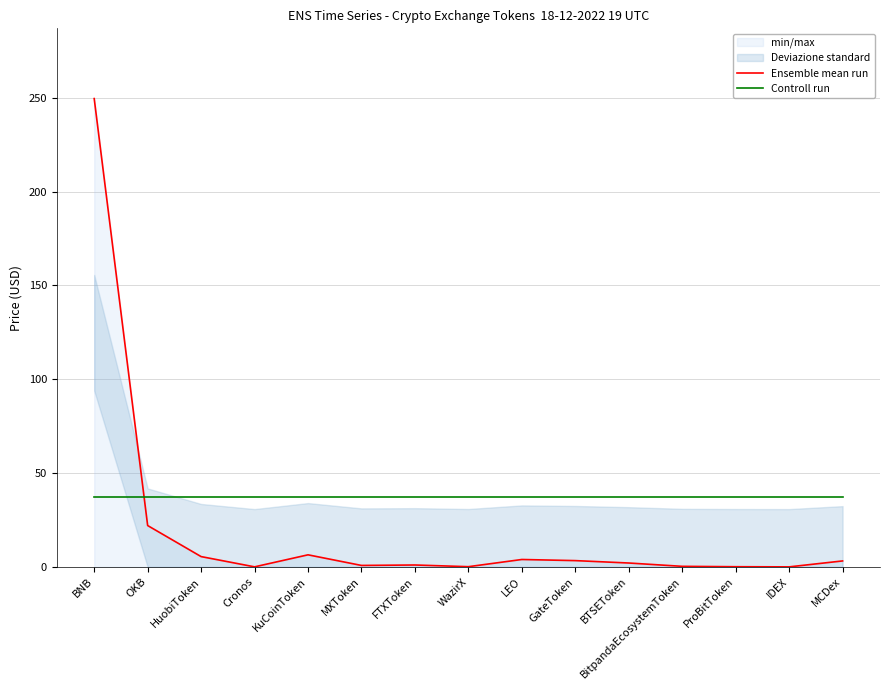

Reading left to right, transcribe all the data shown in this chart.

Ensemble mean run: BNB=249.6	OKB=22.1	HuobiToken=5.5	Cronos=0.1	KuCoinToken=6.5	MXToken=0.8	FTXToken=1.0	WazirX=0.1	LEO=4.0	GateToken=3.4	BTSEToken=2.1	BitpandaEcosystemToken=0.3	ProBitToken=0.1	IDEX=0.0	MCDex=3.2
Controll run: BNB=37.4	OKB=37.4	HuobiToken=37.4	Cronos=37.4	KuCoinToken=37.4	MXToken=37.4	FTXToken=37.4	WazirX=37.4	LEO=37.4	GateToken=37.4	BTSEToken=37.4	BitpandaEcosystemToken=37.4	ProBitToken=37.4	IDEX=37.4	MCDex=37.4